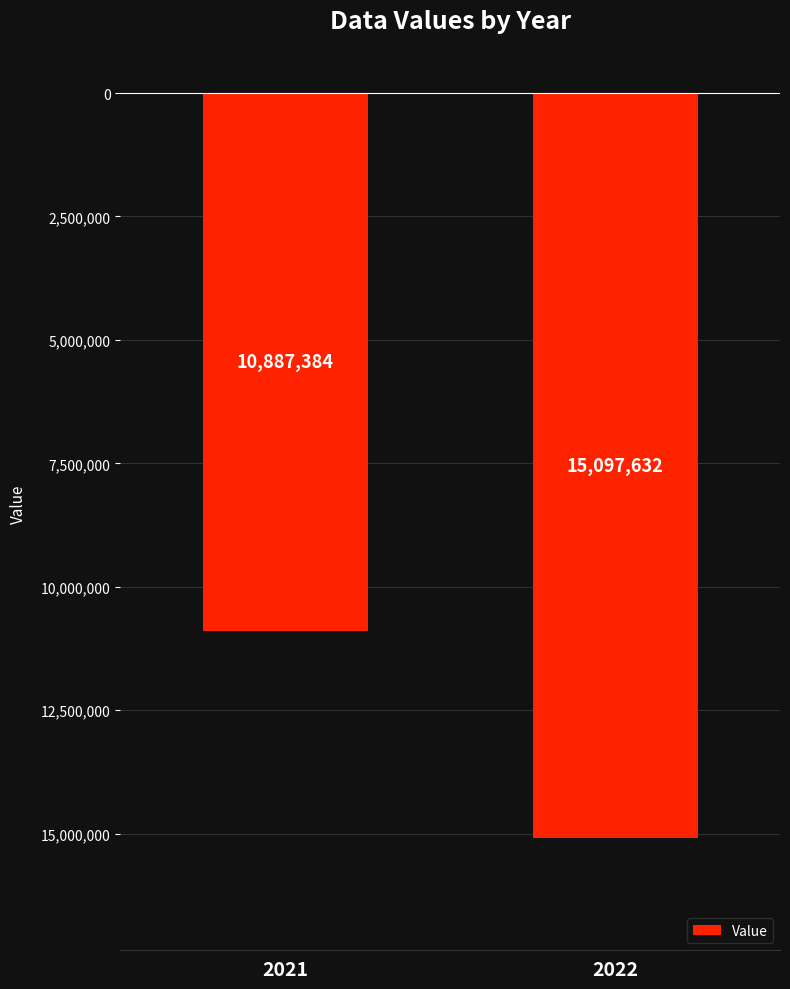

Rank the categories by value from highest to lowest.

2021, 2022